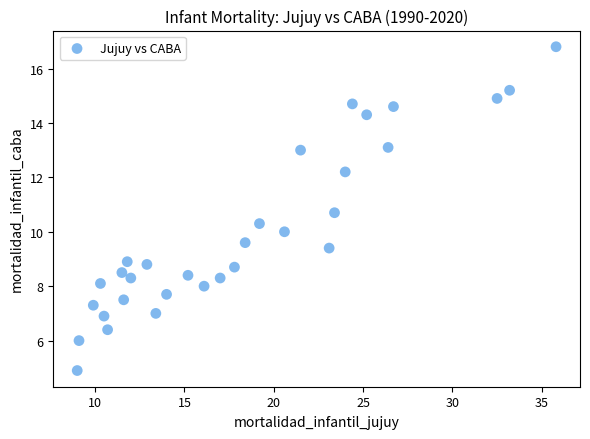

What is the range of Y values (max minus min)?

11.9